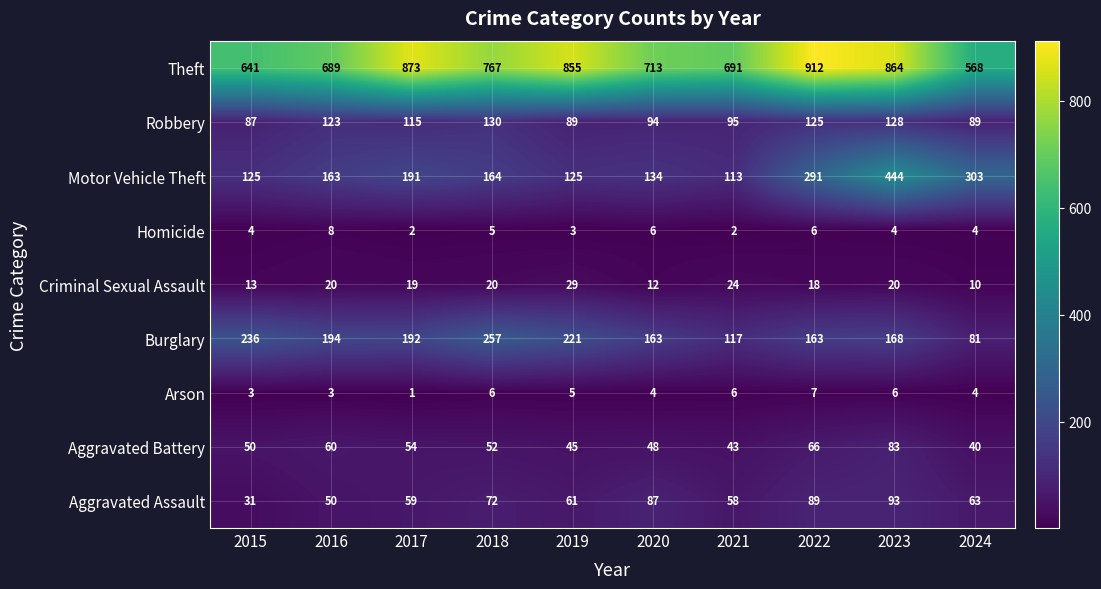

What is the maximum value shown in the chart?

912